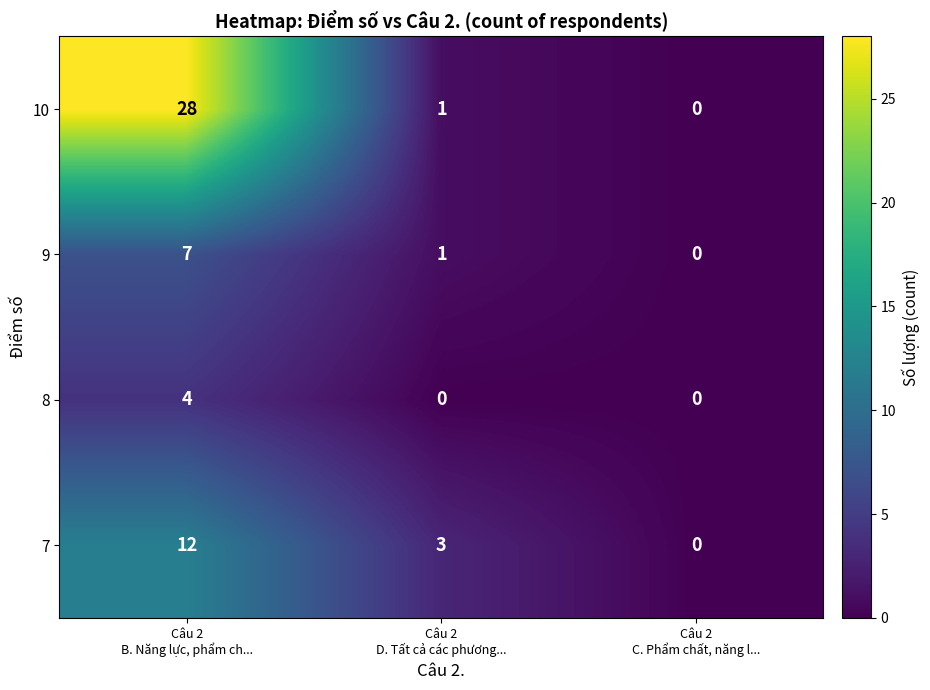

How many categories are shown in the chart?

3